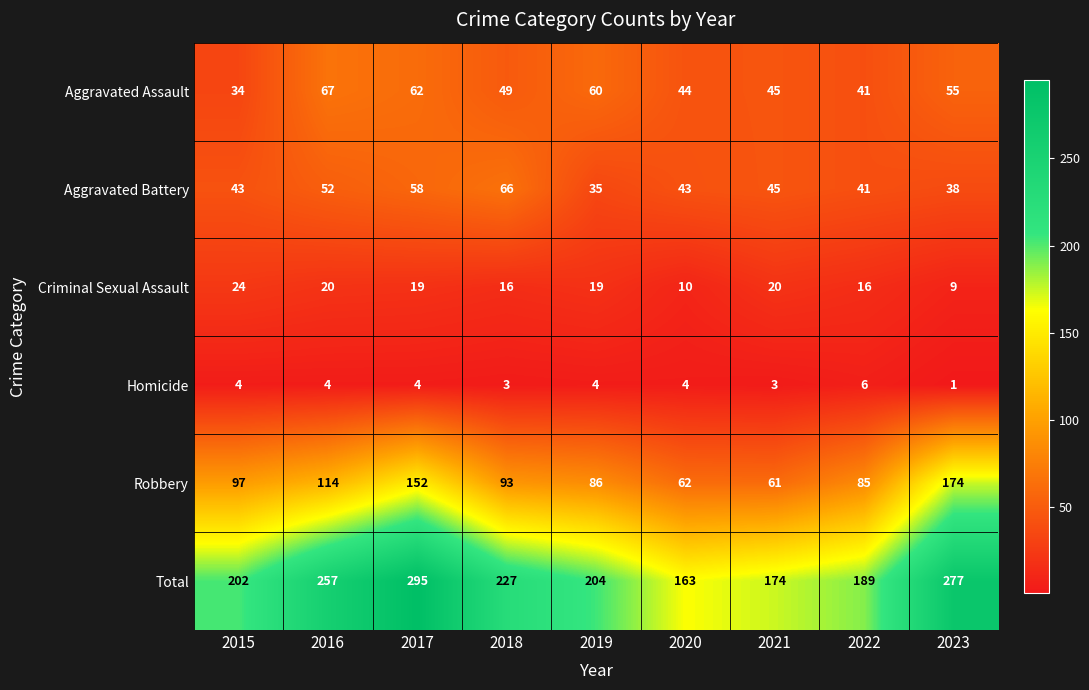

What is the maximum value for Aggravated Assault?

67